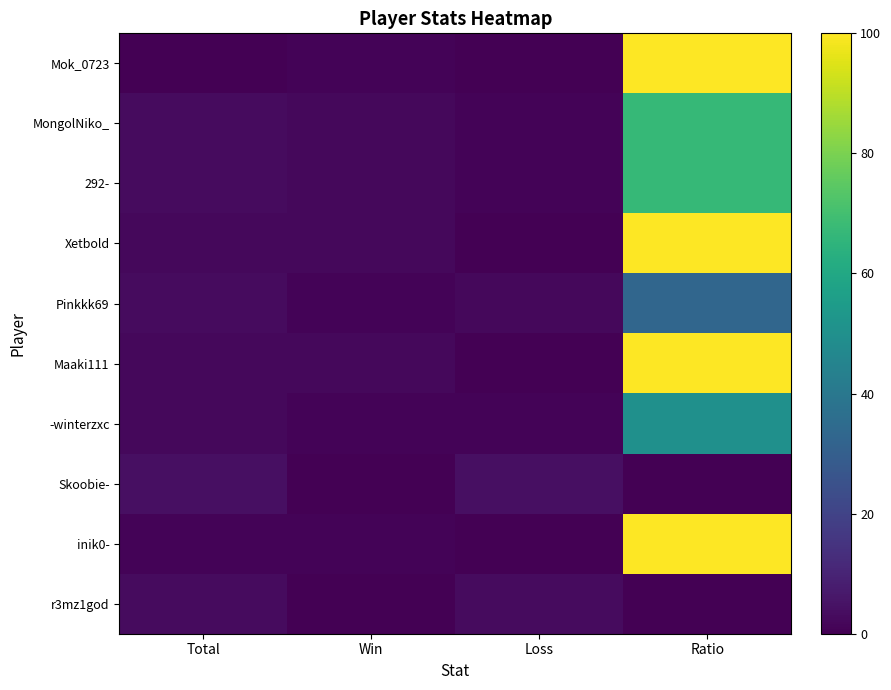

Which series has the largest total across all categories?

Xetbold